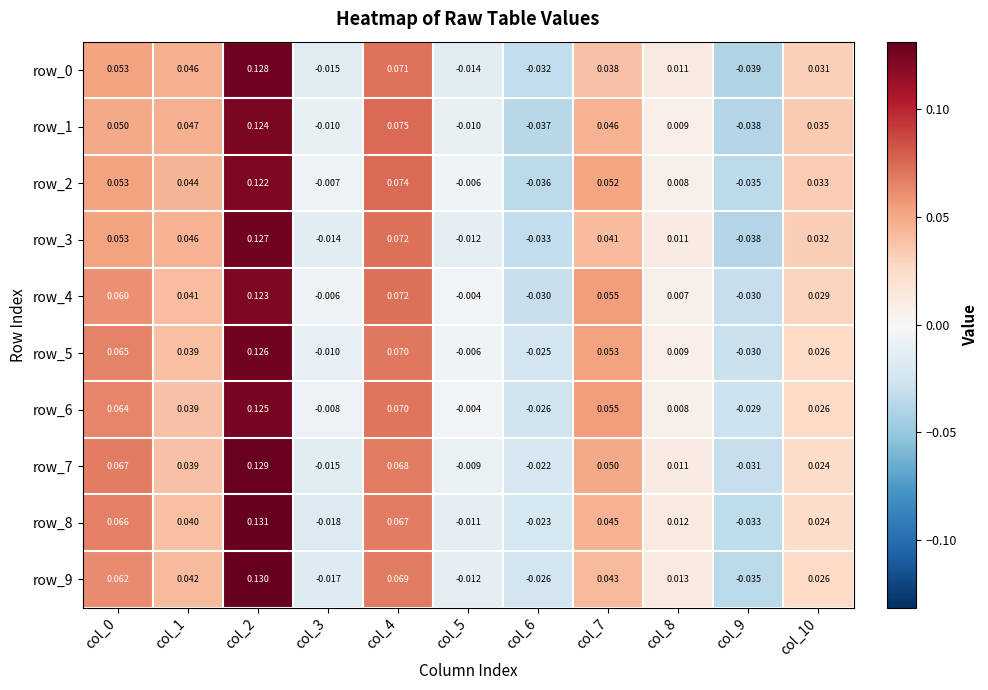

Is the value of row_6 at col_8 greater than the value of row_7 at col_7?

No